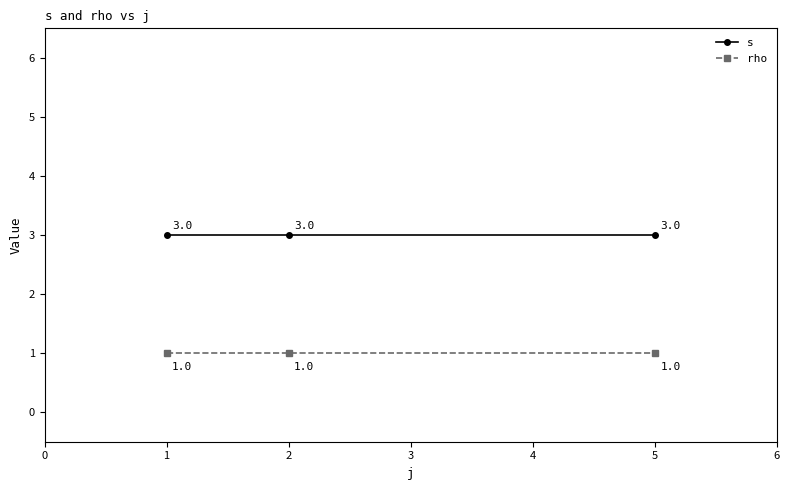

Rank the series at 5 from highest to lowest value.

s, rho